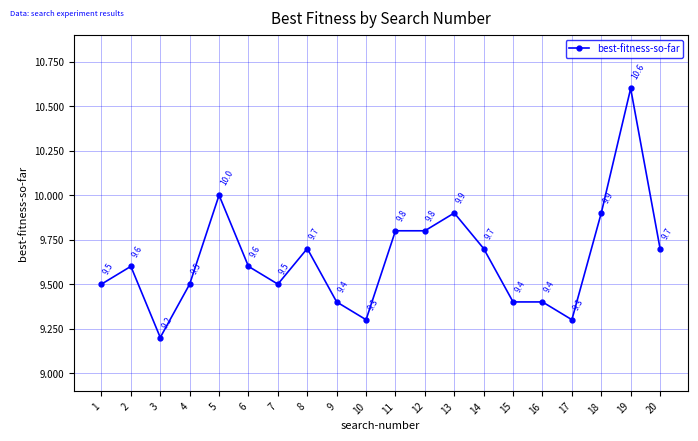

What is the difference between the values at 2 and 8?

0.1